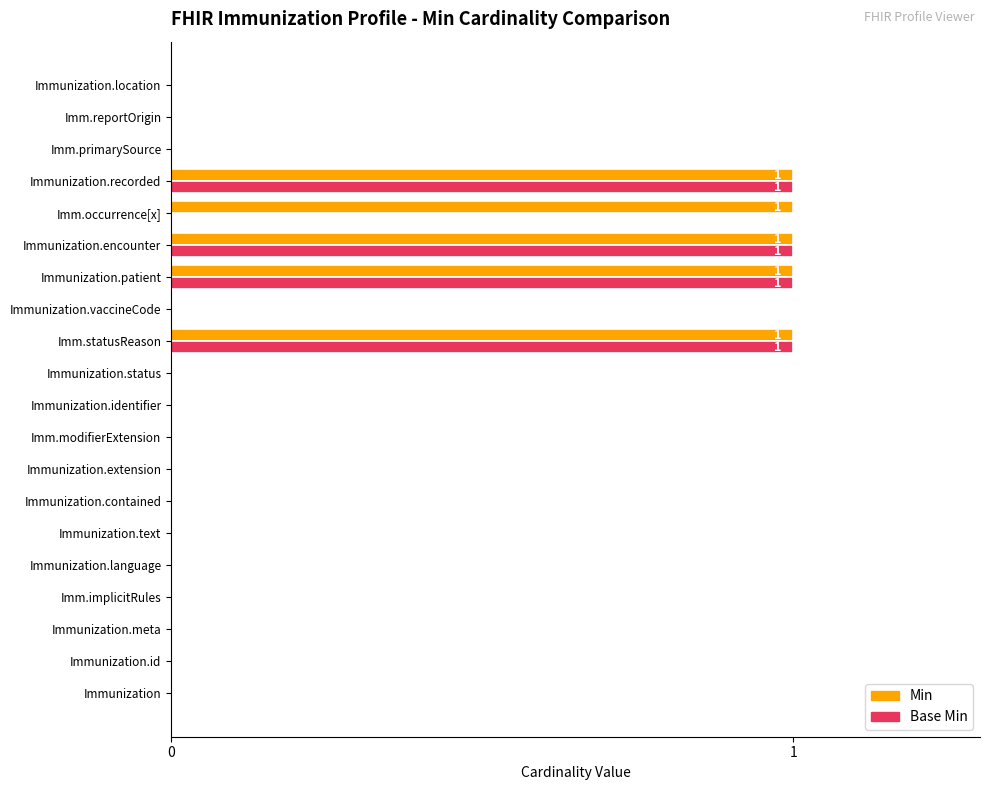

Is it true that Min equals 0 at Immunization.text?

True